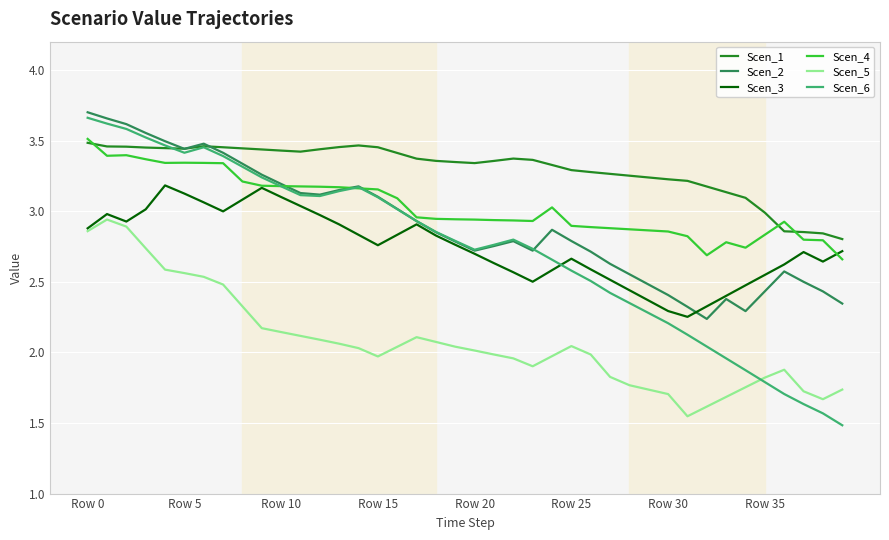

Which series has the largest total across all categories?

Scen_1